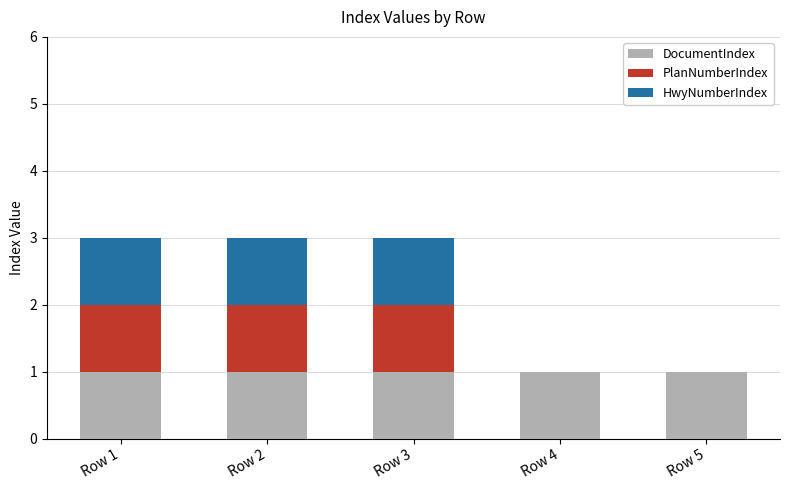

Reading left to right, what are the values for DocumentIndex?

Row 1=1	Row 2=1	Row 3=1	Row 4=1	Row 5=1